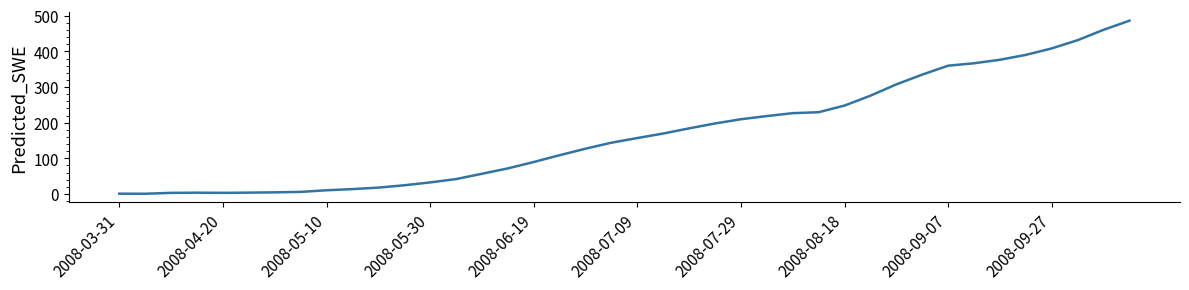

What is the difference between the maximum and minimum values?

485.3